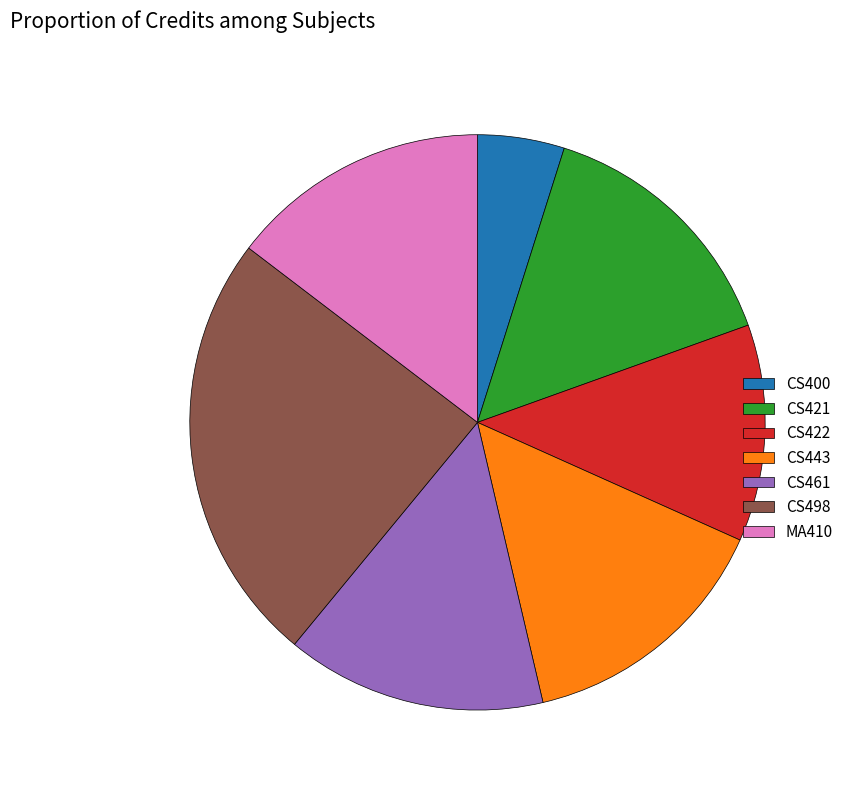

Approximately how many times larger is the value at CS400 compared to CS422?

0.4